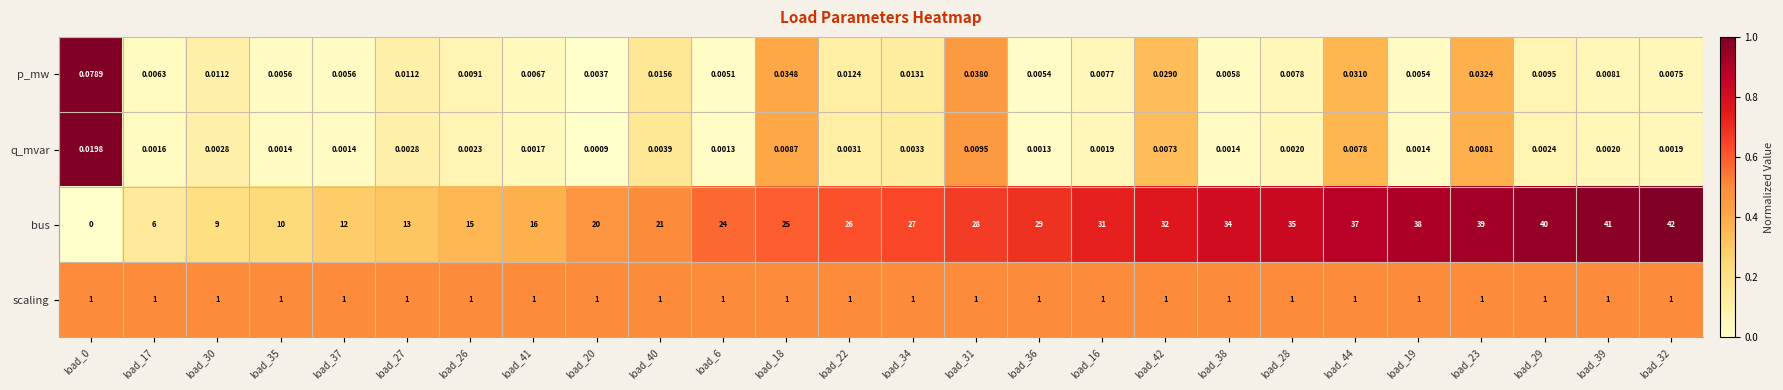

List the series in order of their peak value, lowest first.

q_mvar, p_mw, scaling, bus